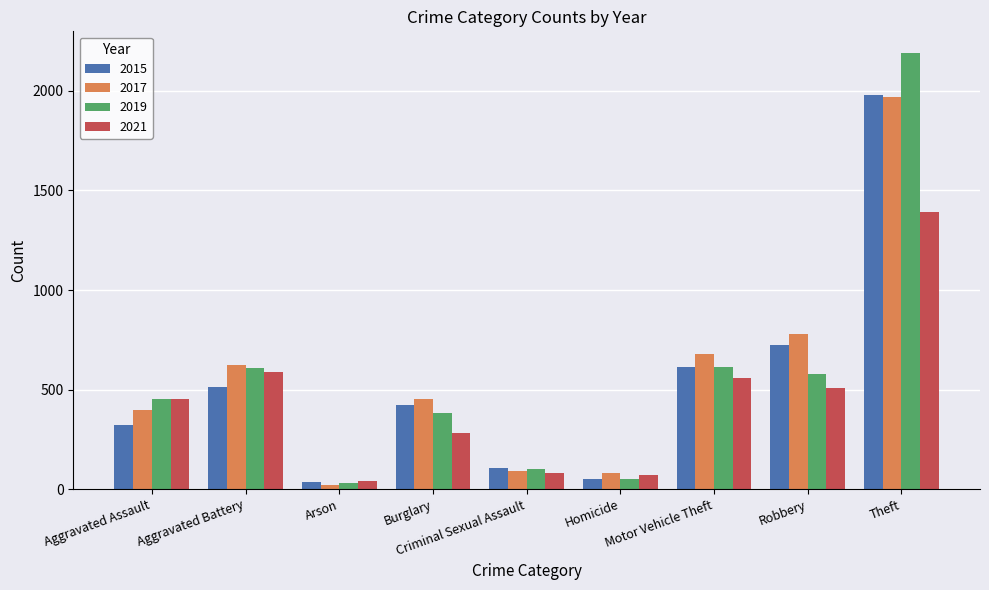

What position from the right is Arson?

7